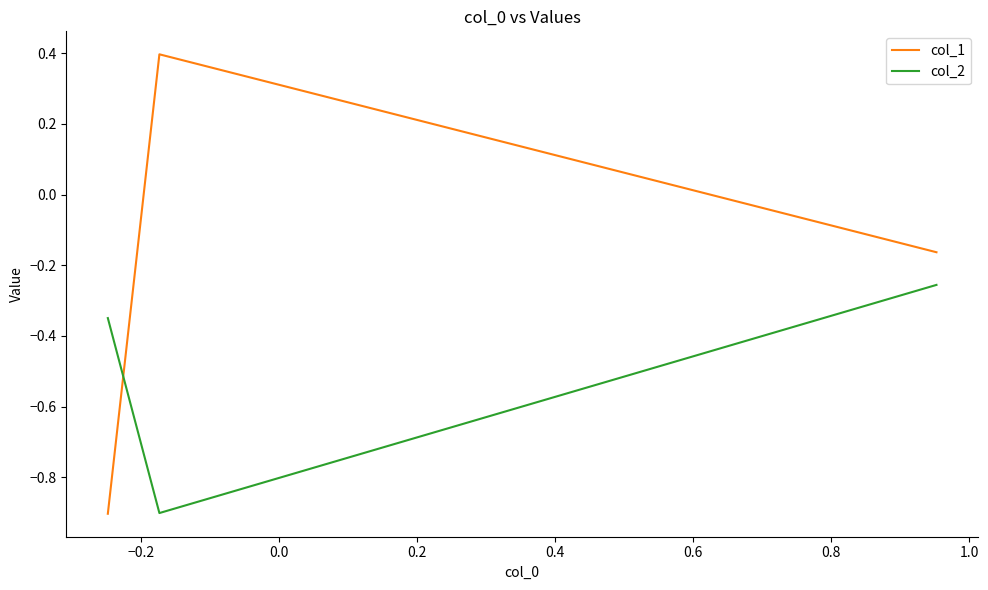

Which series has the widest spread of values?

col_1